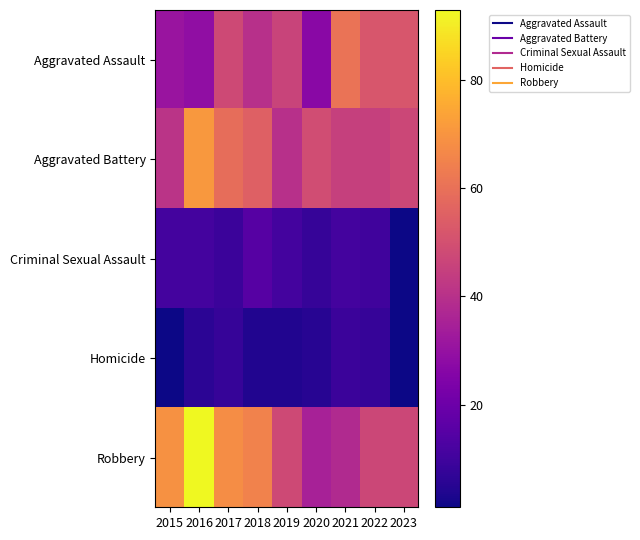

What is the difference between the highest and lowest values at 2016?

87